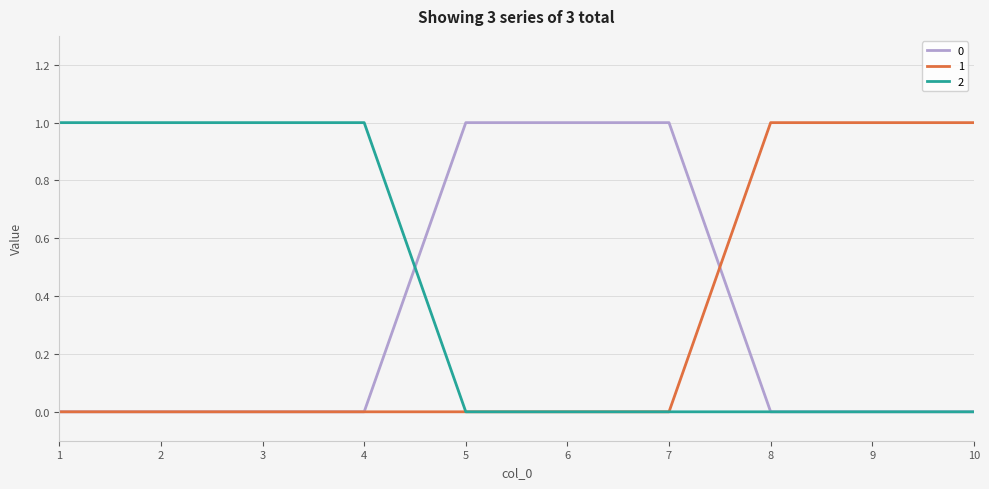

The value of 1 at 9 is 1. True or false?

True